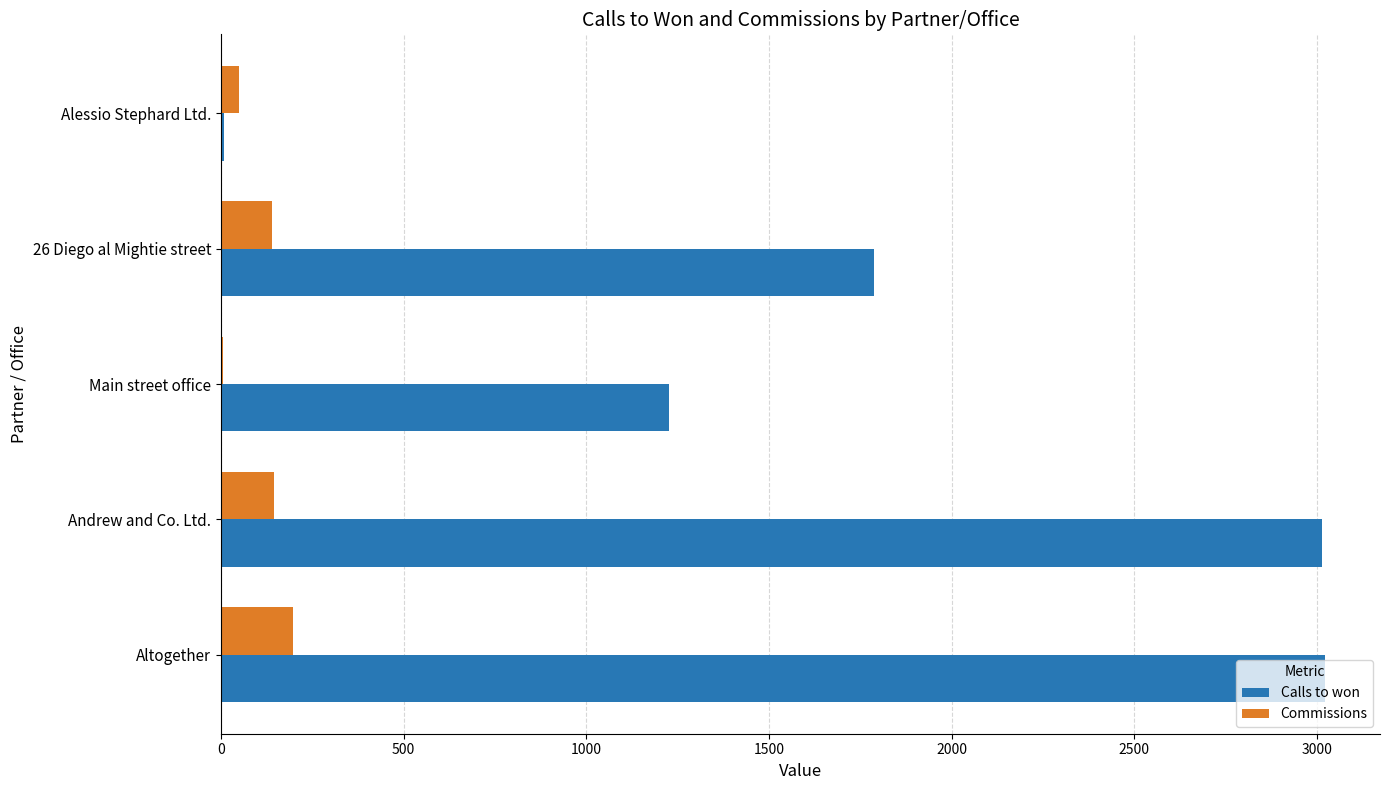

The Calls to won series shows 3021 at Altogether. True or false?

True